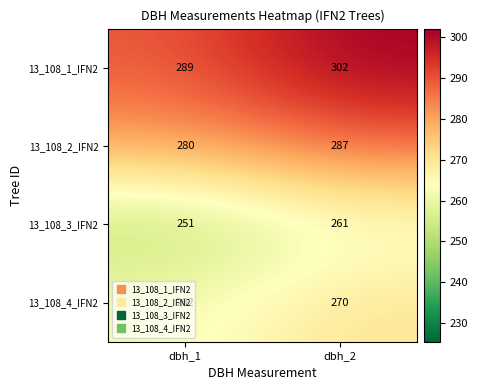

What is the sum of all 13_108_4_IFN2 values?

532